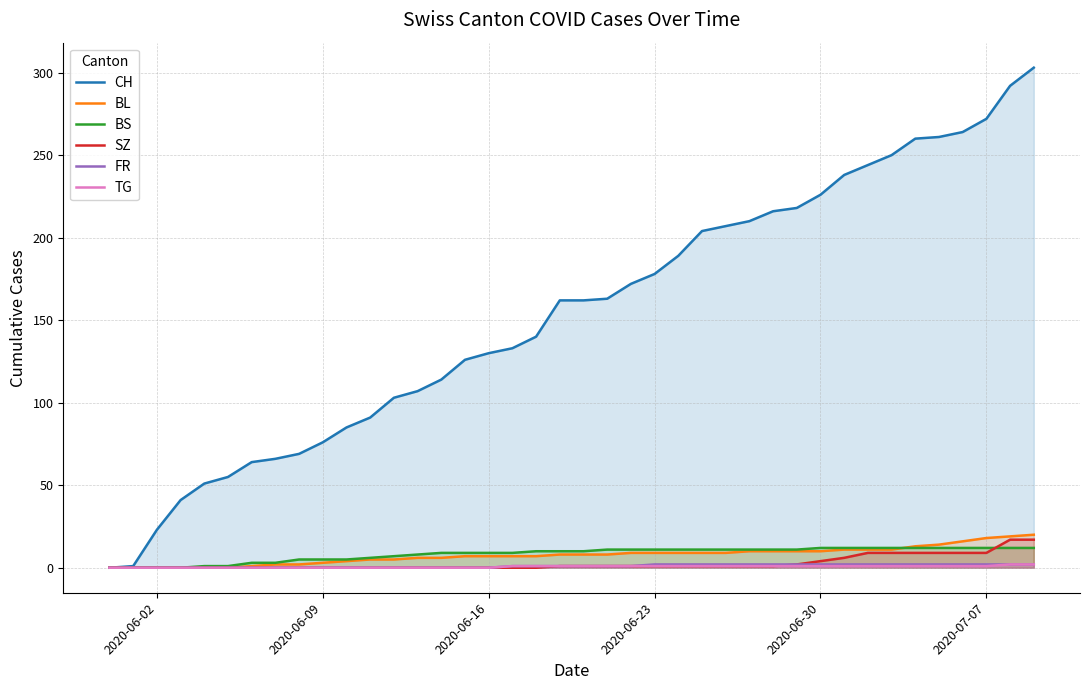

Is it true that CH equals 76 at 2020-06-09?

True